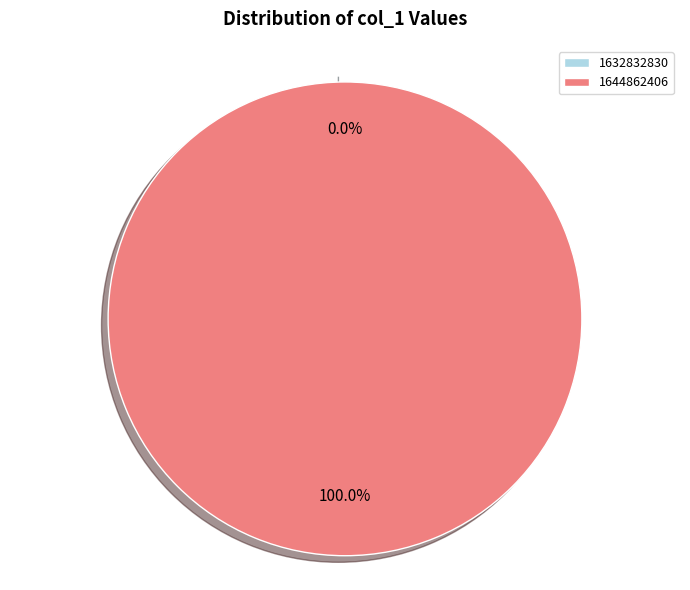

To the nearest percent, what is the average slice percentage?

50%